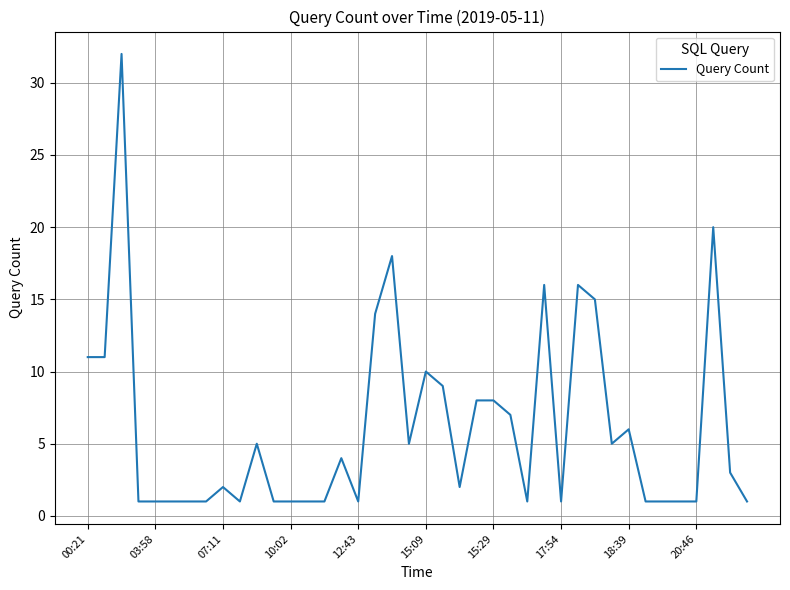

What is the greatest value displayed?

32